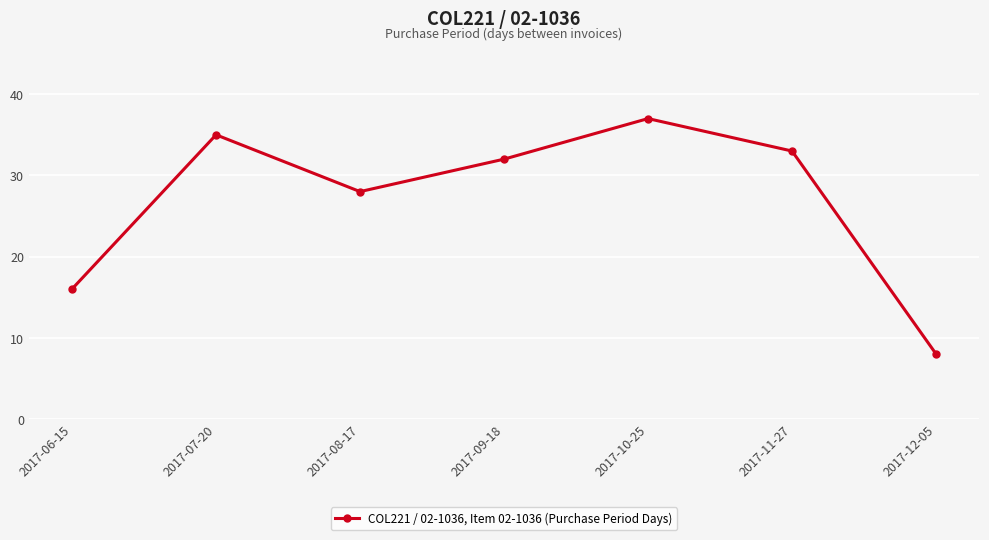

Reading left to right, what are all the values shown in this chart?

16	35	28	32	37	33	8